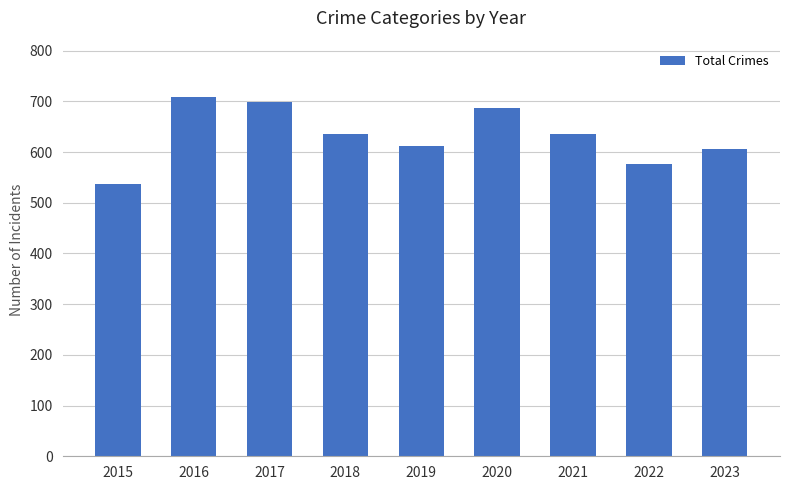

Reading right to left, transcribe all the data shown in this chart.

2023=607	2022=576	2021=635	2020=687	2019=612	2018=635	2017=698	2016=708	2015=537